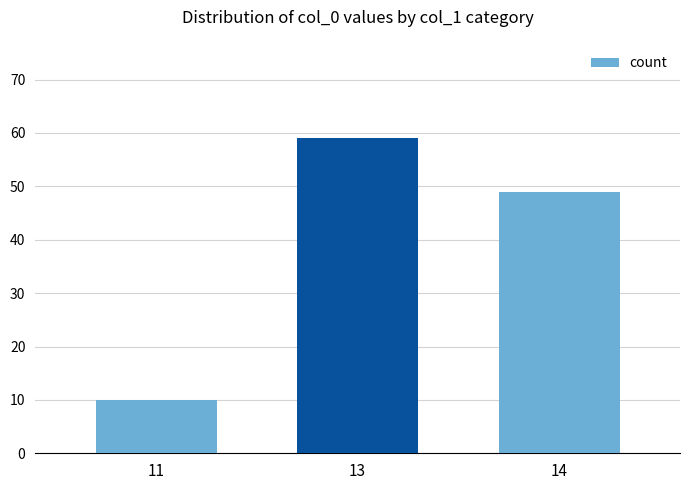

Are the bars grouped side by side (vs. stacked)?

No